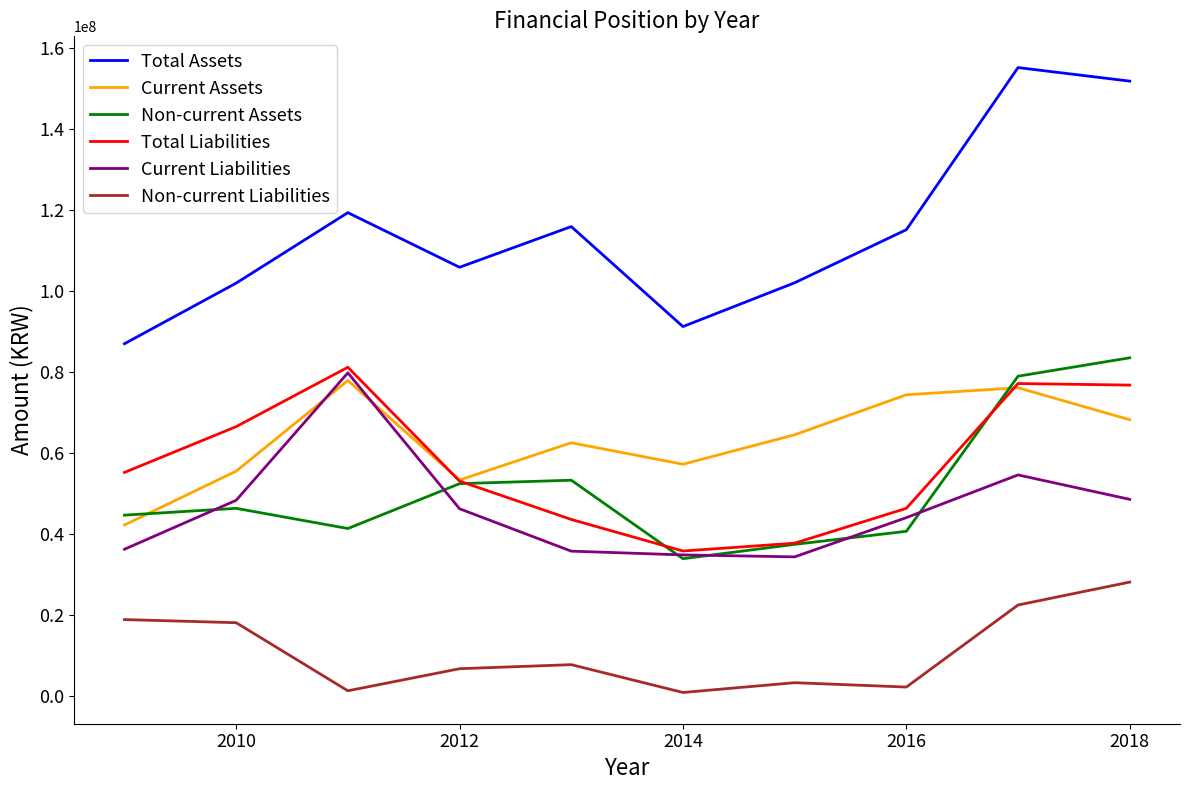

How many lines are shown in the chart?

6